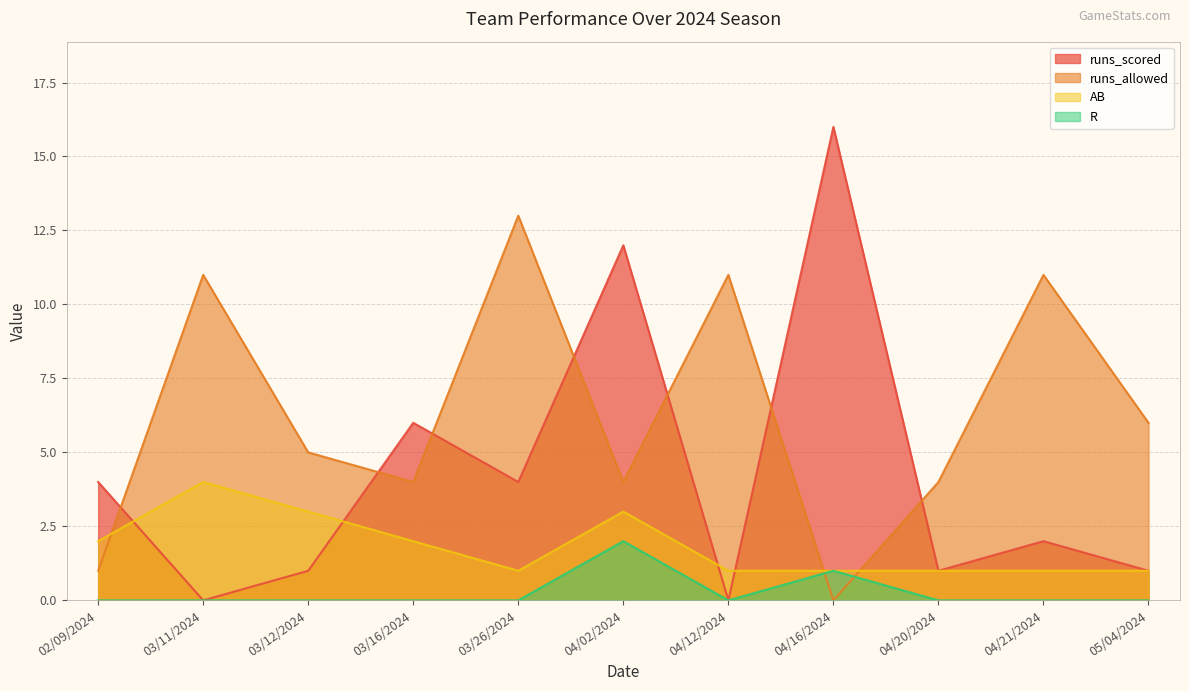

What position from the right is 02/09/2024?

11